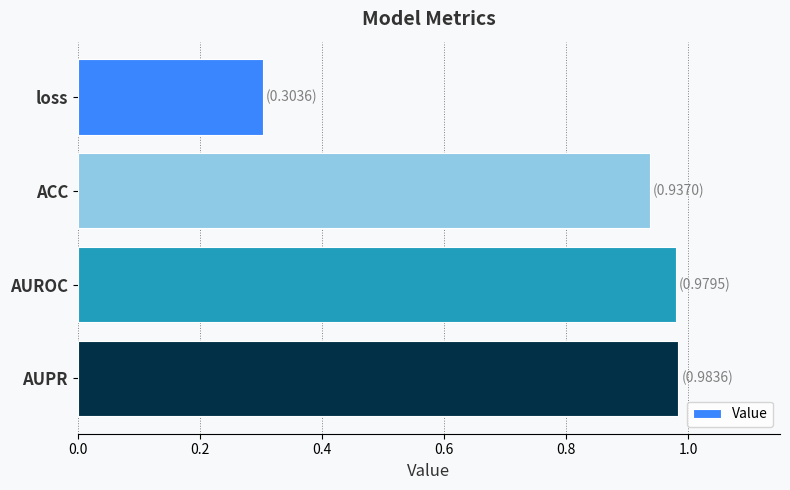

Where is the data nearest to the value 0?

loss